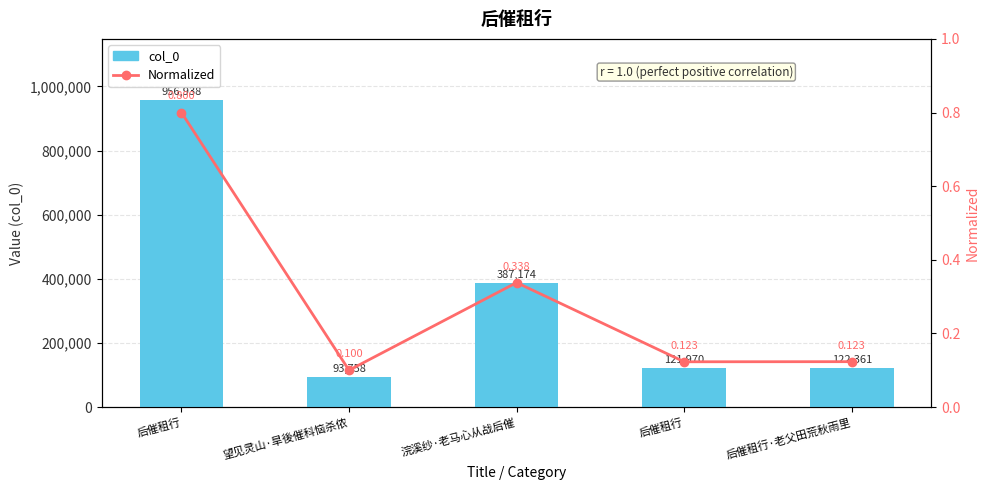

What is the label of the 3rd bar from the right?

浣溪纱·老马心从战后催